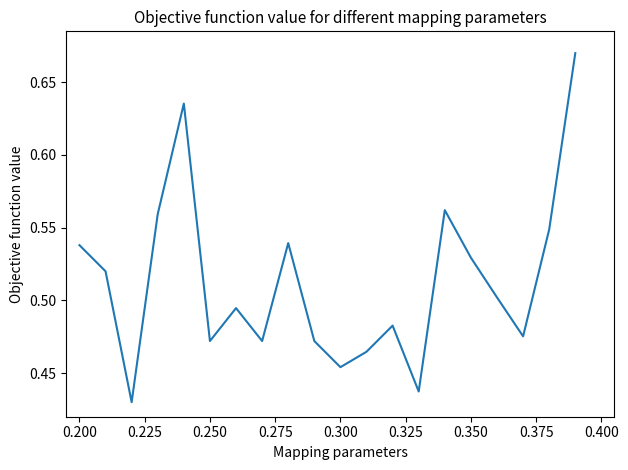

How many series are shown in this chart?

1